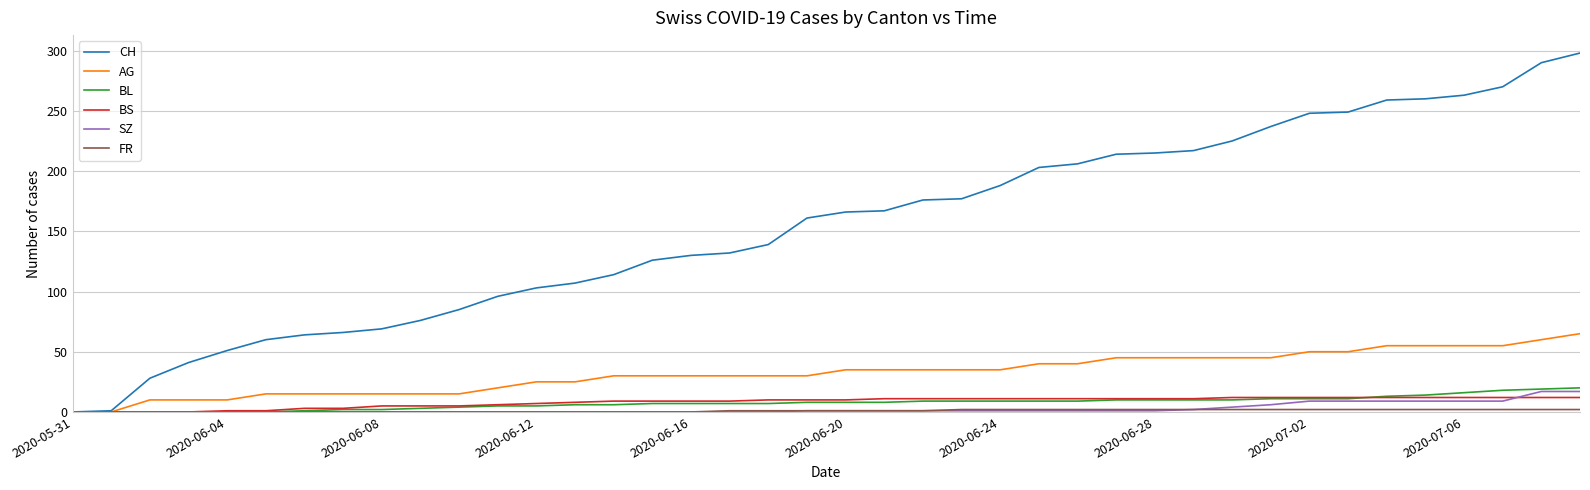

Which series has the largest range (max minus min)?

CH